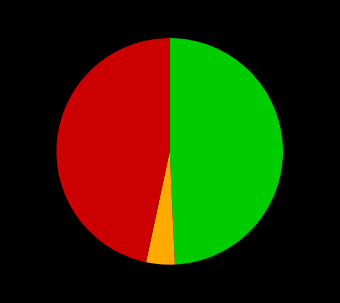

Count the number of slices in the pie.

3